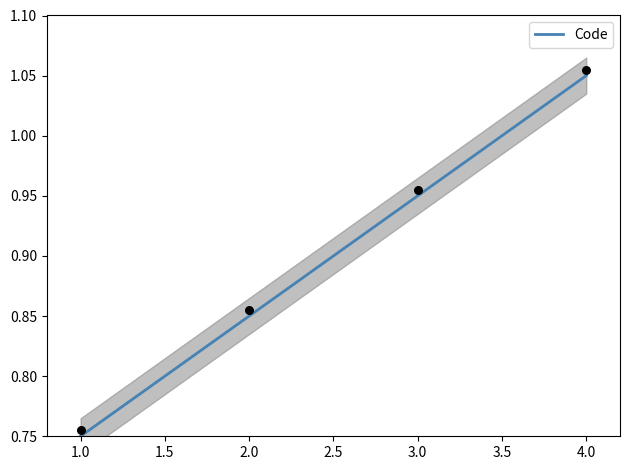

True or false: Code has a value of 0.4 at 2.0.

False